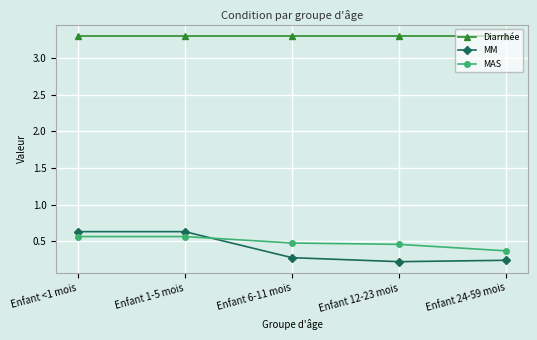

The Diarrhée series shows 3.3 at Enfant <1 mois. True or false?

True